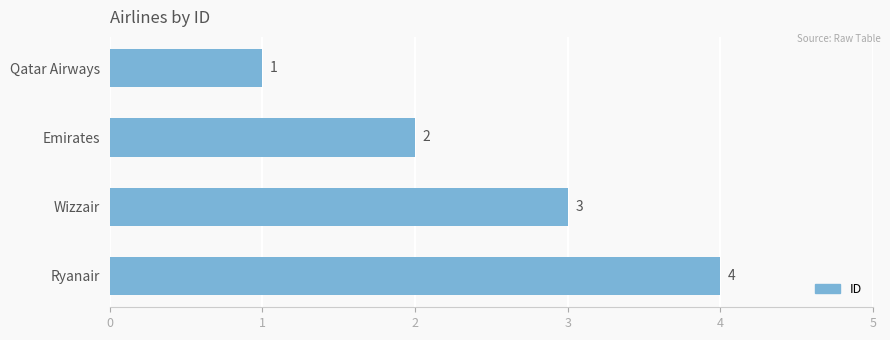

What position from the bottom is Wizzair?

2